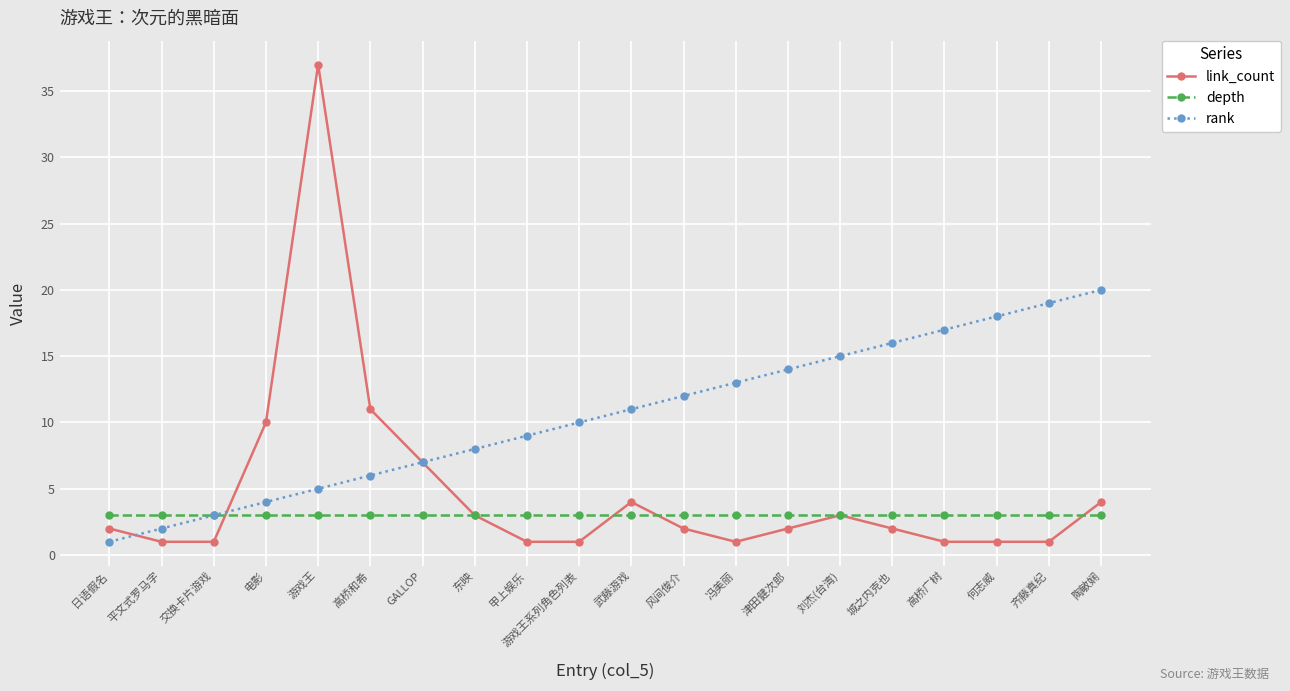

True or false: depth has a value of 1 at 甲上娱乐.

False